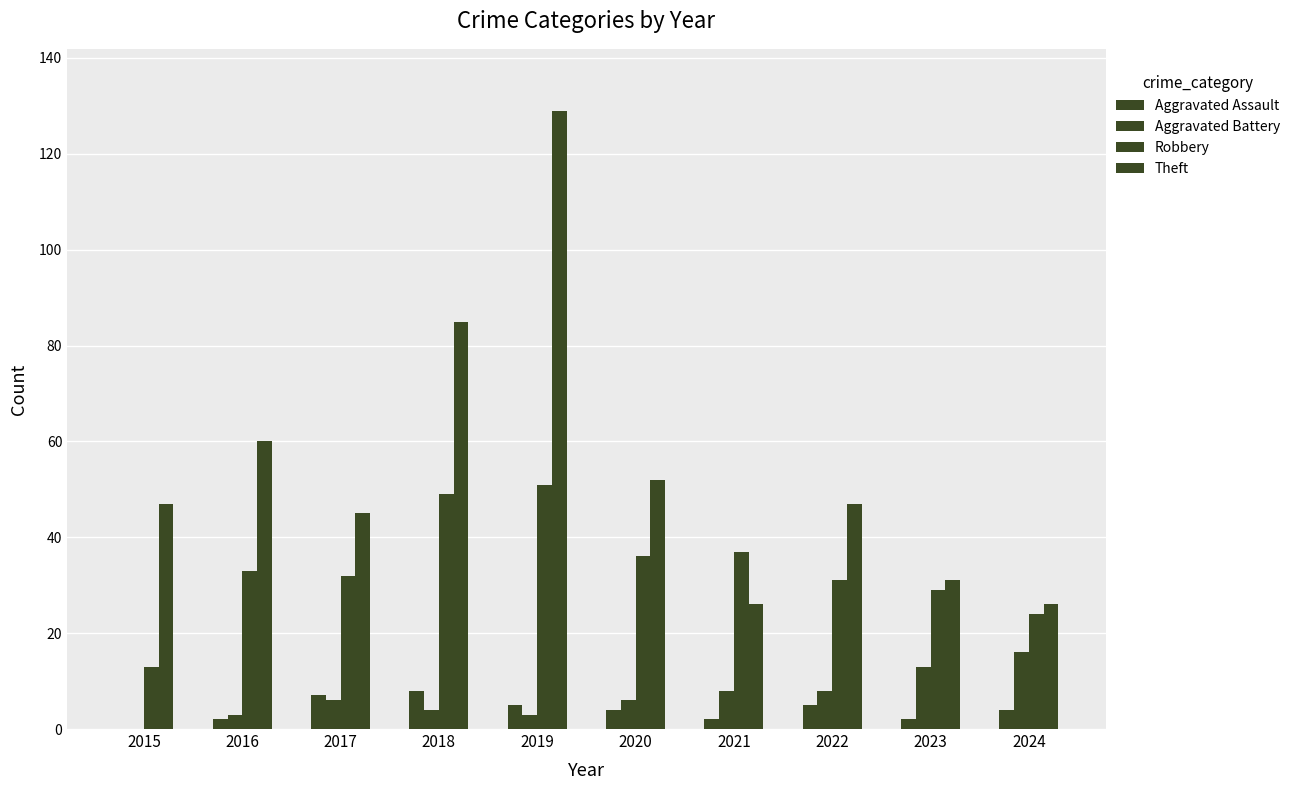

Reading left to right, what are all the values shown in this chart?

Aggravated Assault: 0	2	7	8	5	4	2	5	2	4
Aggravated Battery: 0	3	6	4	3	6	8	8	13	16
Robbery: 13	33	32	49	51	36	37	31	29	24
Theft: 47	60	45	85	129	52	26	47	31	26